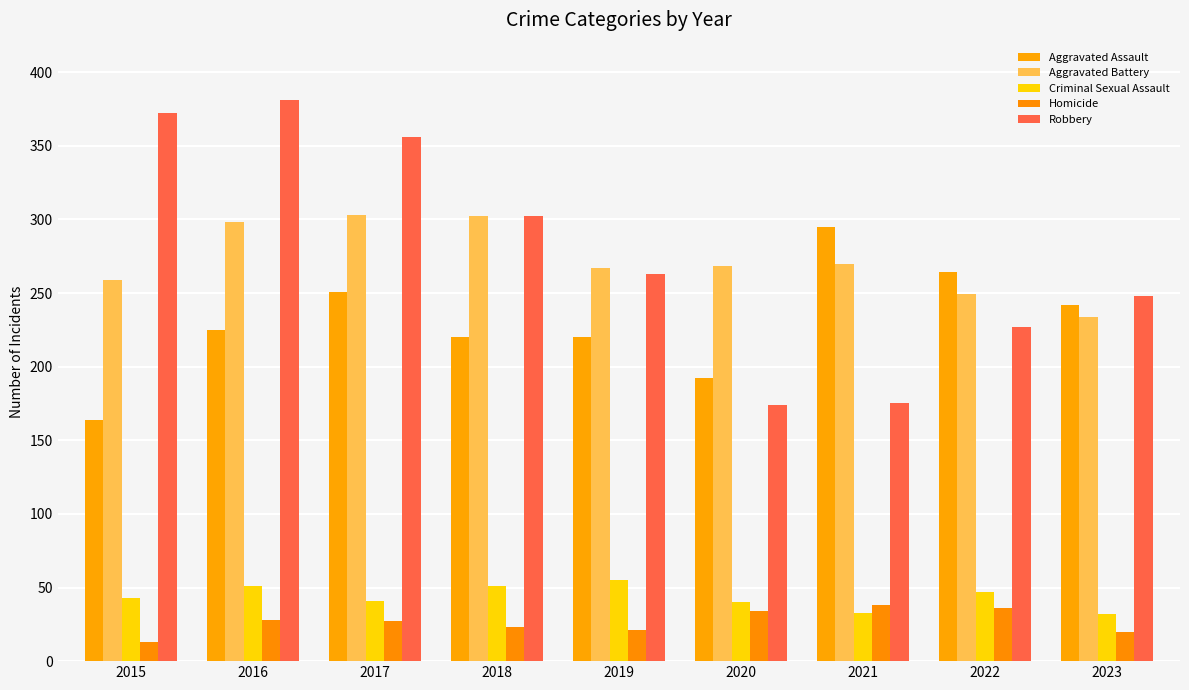

At 2020, list the series in order from largest to smallest.

Aggravated Battery, Aggravated Assault, Robbery, Criminal Sexual Assault, Homicide